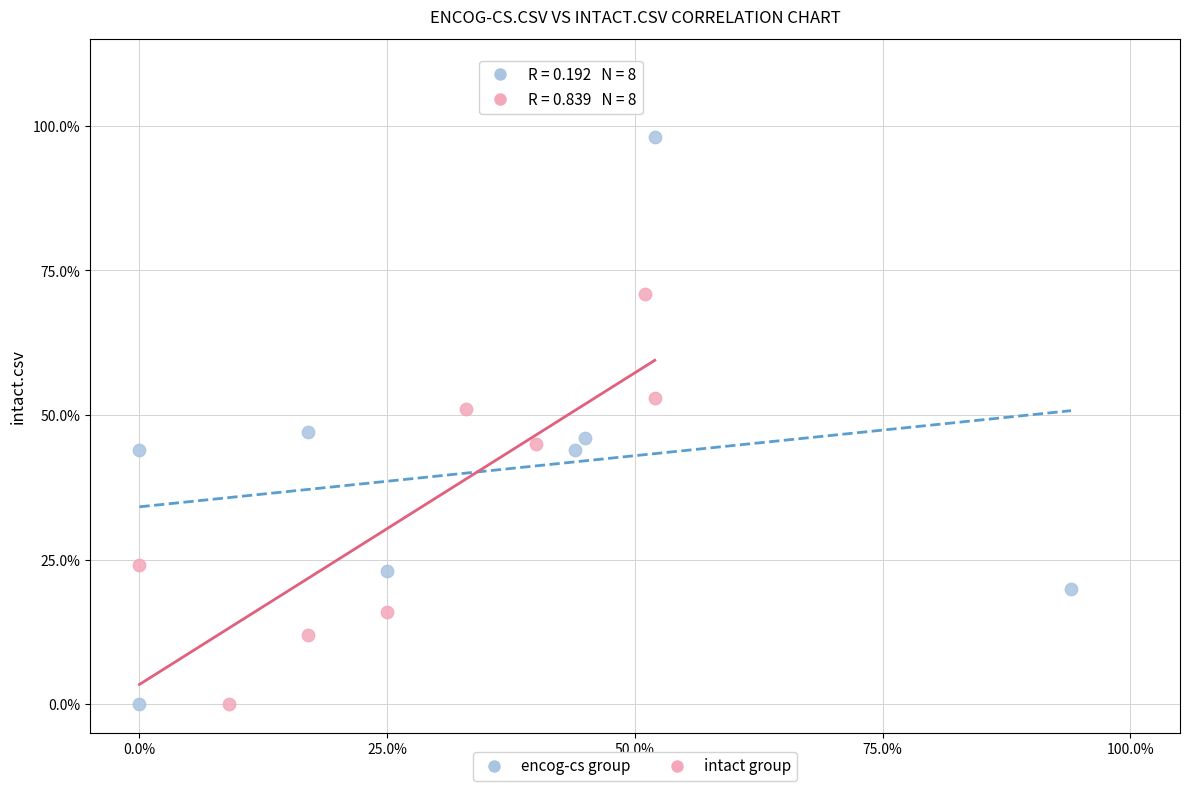

Which series has the largest Y range (max minus min)?

encog-cs group